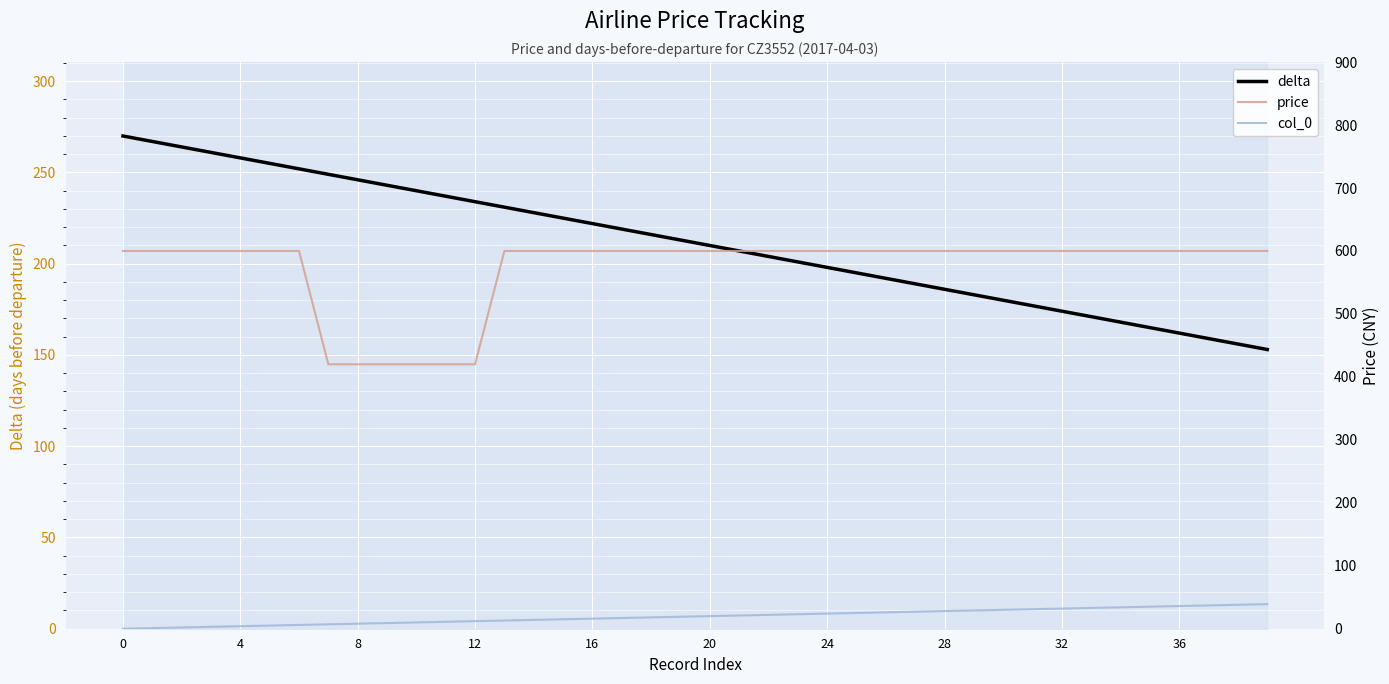

What is the approximate value of col_0 at 31, to the nearest 10?

30